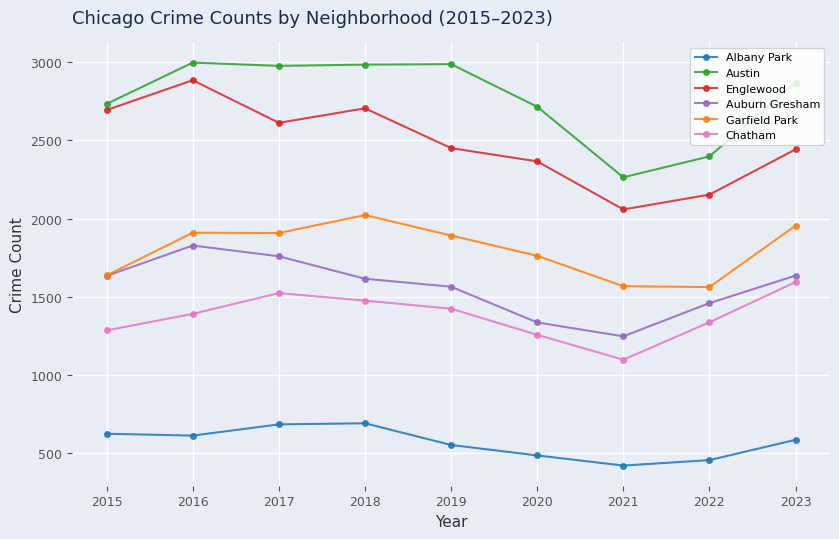

Which series has the largest total across all categories?

Austin